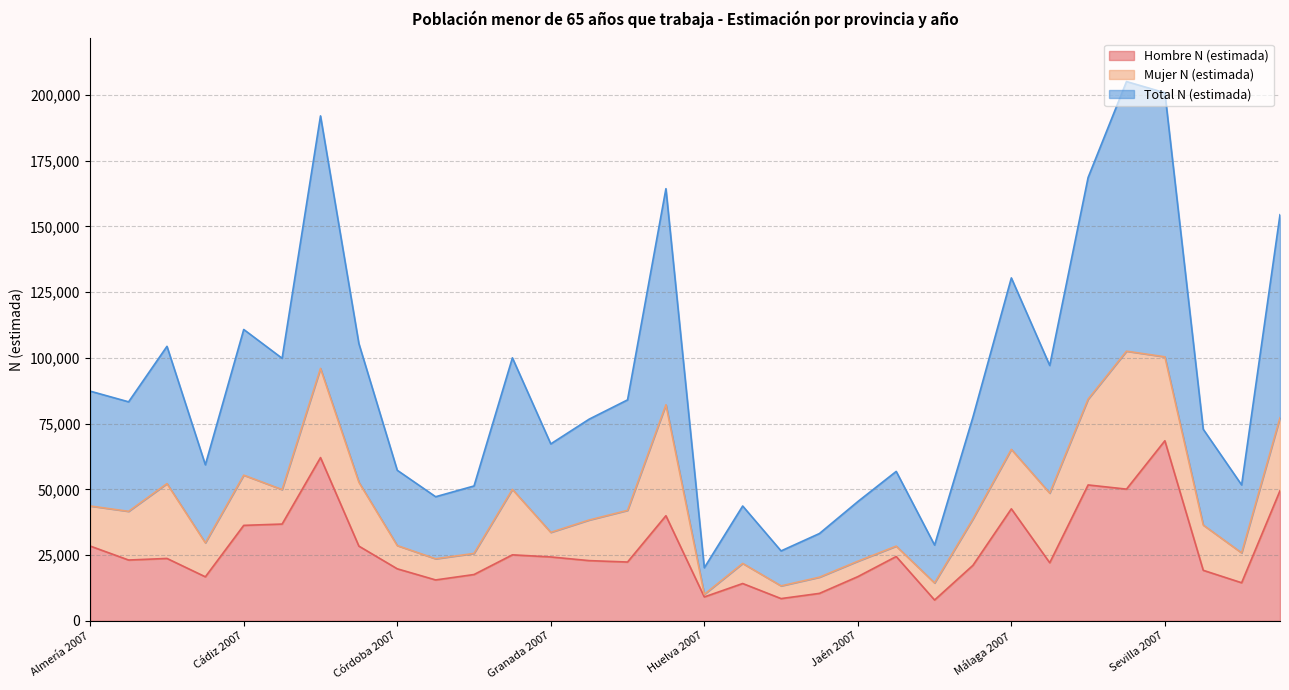

What is the maximum value for Hombre N (estimada)?

68503